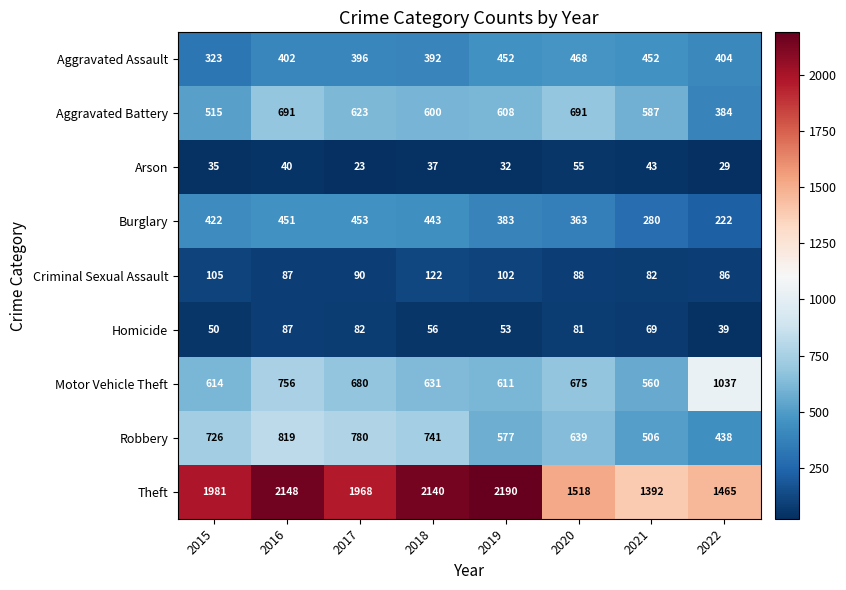

At which label does Arson reach its peak?

2020